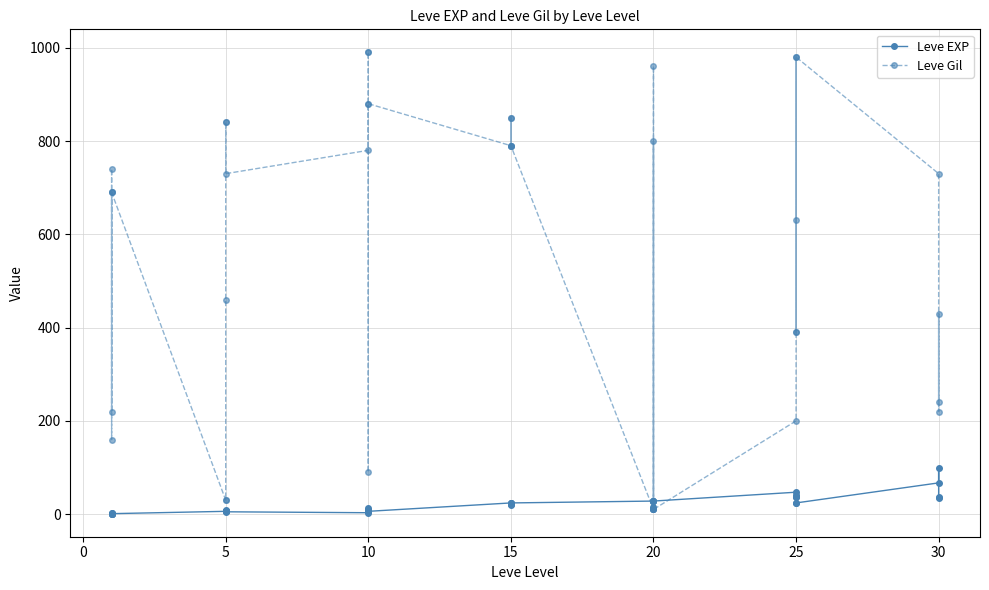

How many lines are shown in the chart?

2